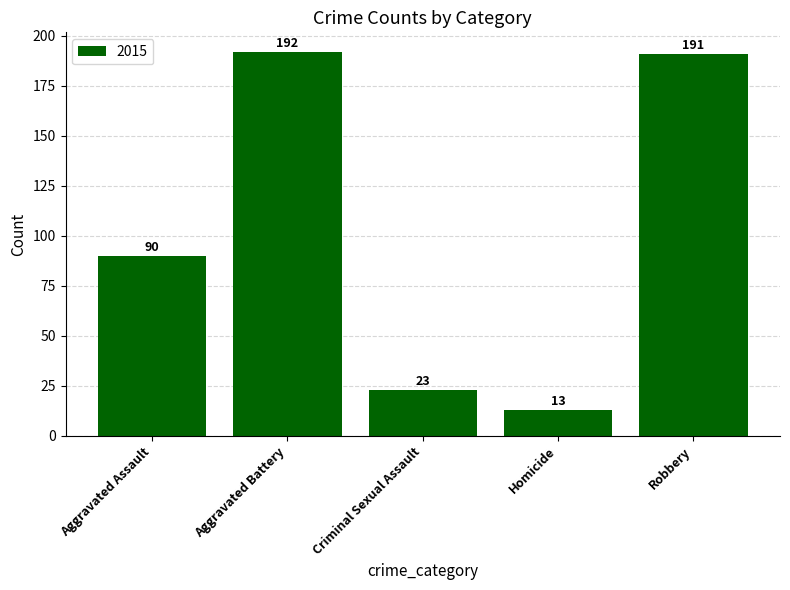

The value at Robbery is 266. True or false?

False